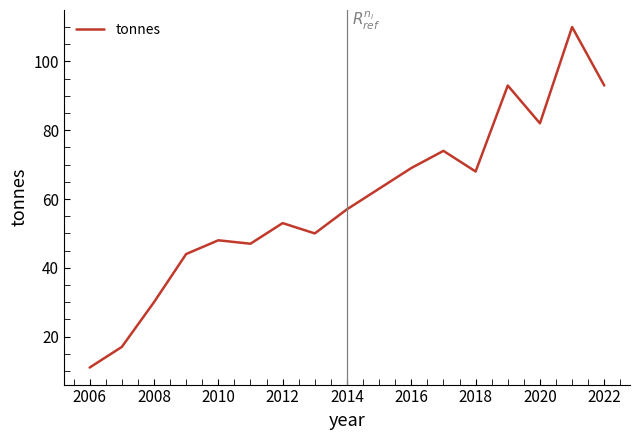

What is the minimum value shown in the chart?

11